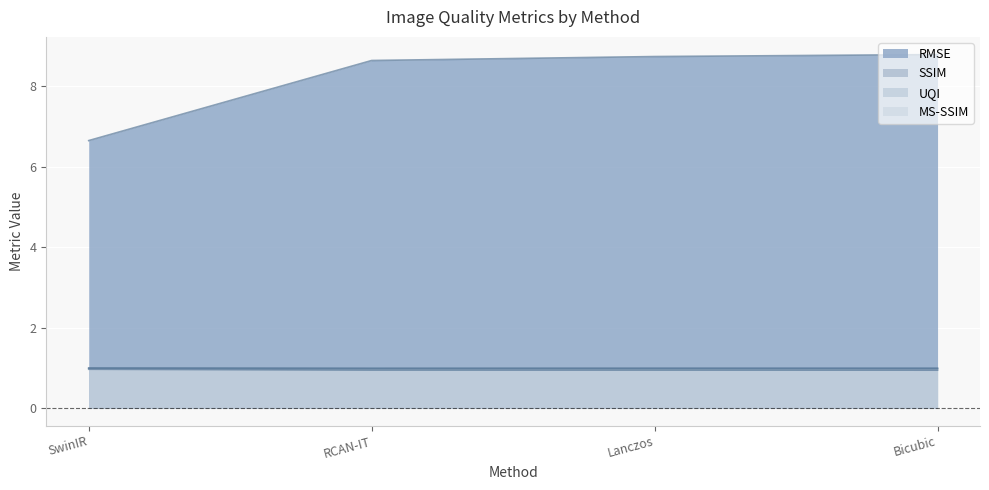

True or false: RMSE has a value of 6.7 at SwinIR.

True